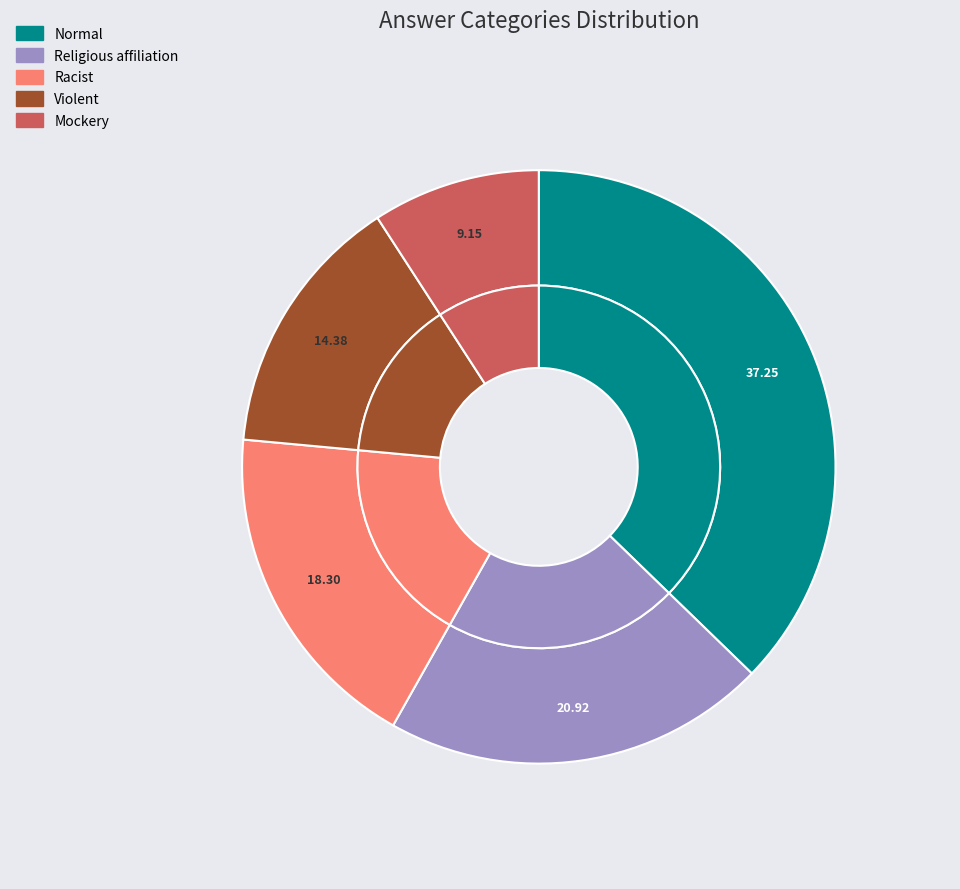

Do Racist and Violent together represent more than half of the pie?

No